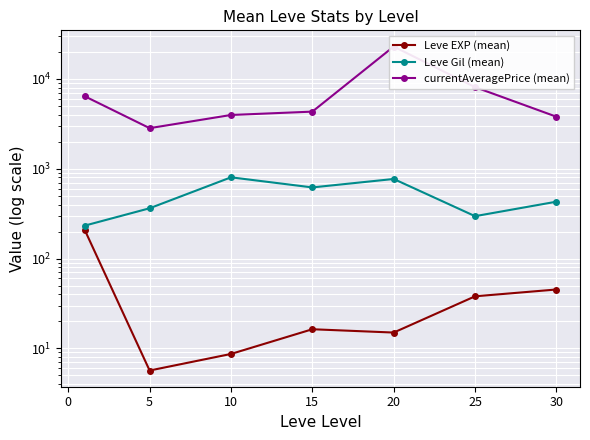

How many interior local valleys does the currentAveragePrice (mean) series have?

1